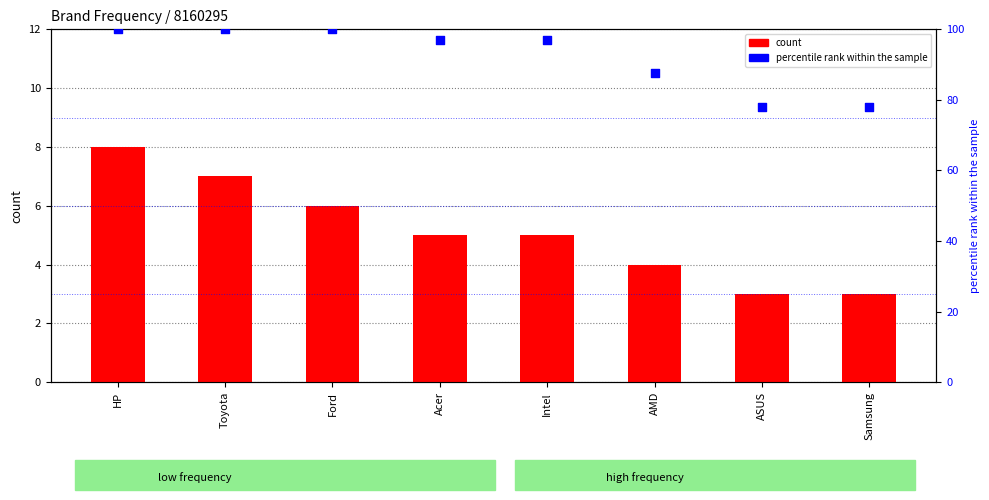

Which series reaches the maximum Y coordinate?

percentile rank within the sample